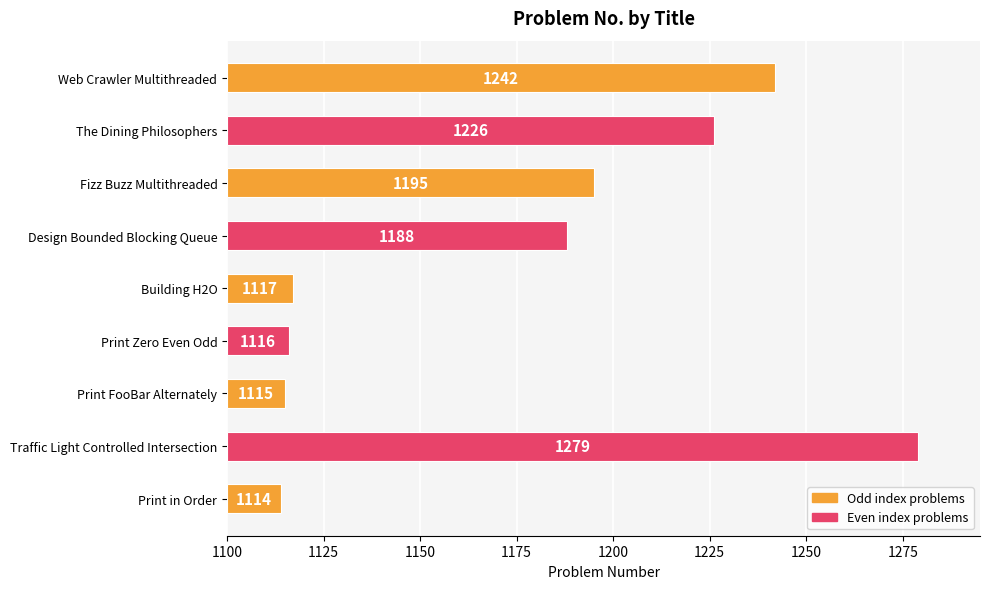

Read the value at Fizz Buzz Multithreaded, to the nearest 50.

100